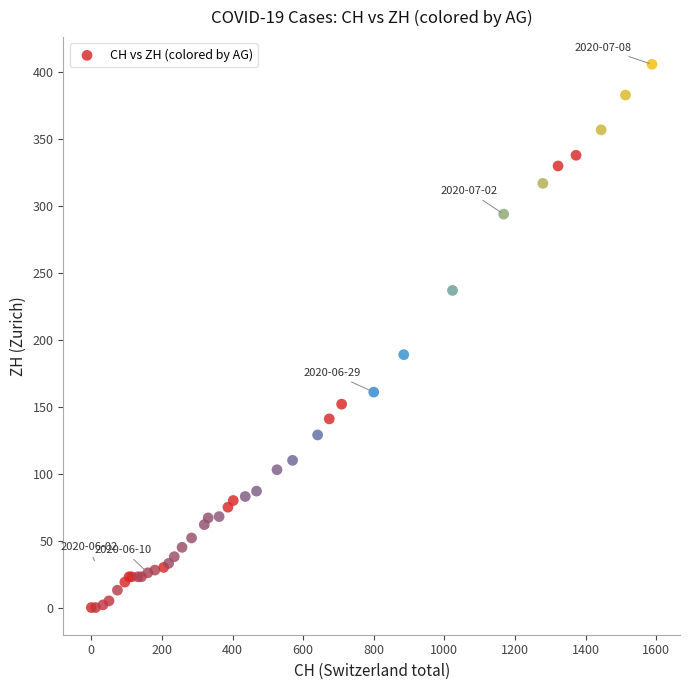

What Y value in the scatter plot is closest to 203?

189